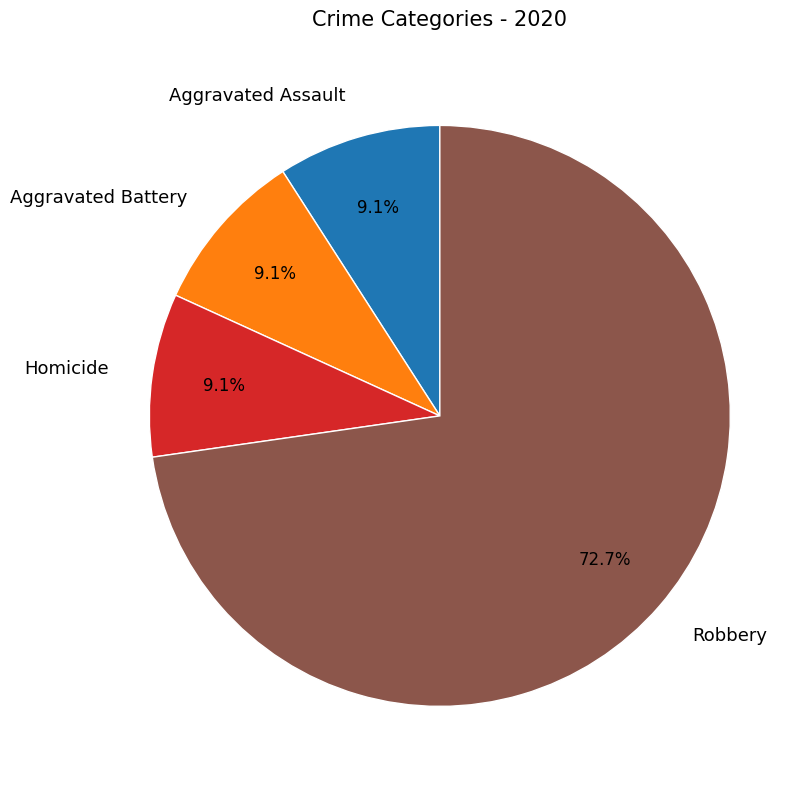

What is the total percentage of Homicide and Robbery?

81.8%